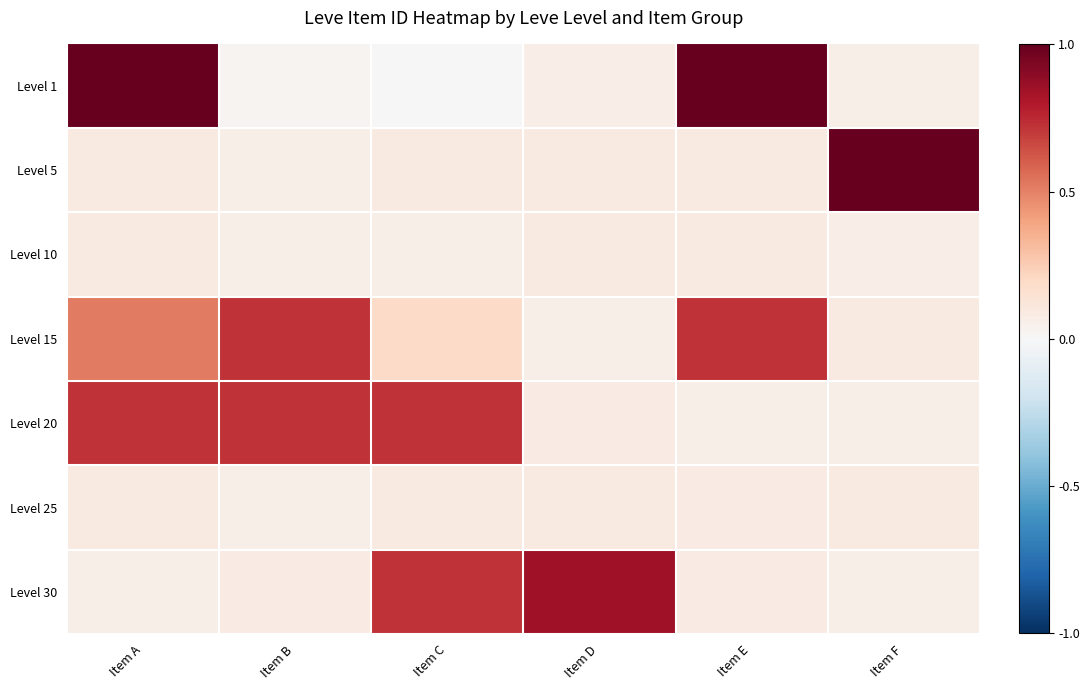

What is the spread (max minus min) of values at Item E?

0.9